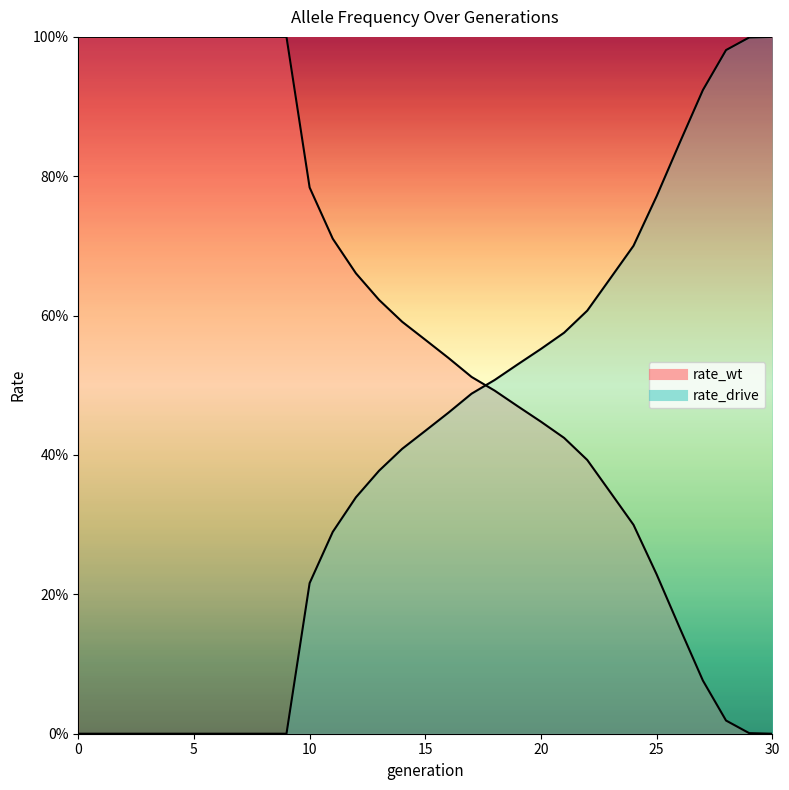

What is the difference between the maximum and second lowest values in the rate_drive series?

1.0